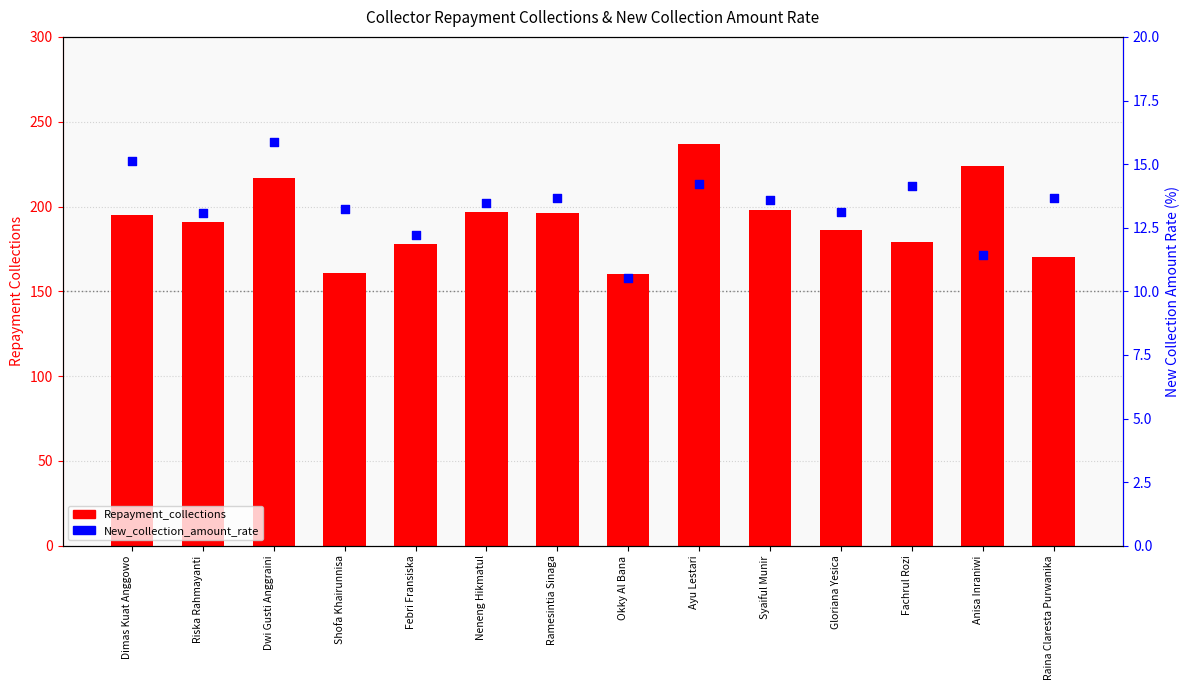

What are all the series names shown in the legend?

Repayment_collections, New_collection_amount_rate